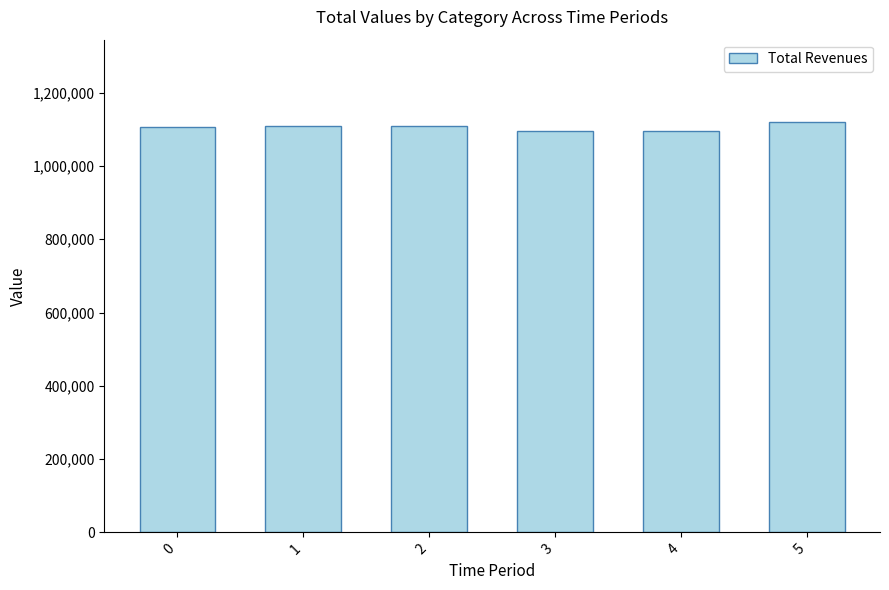

Are the bars grouped side by side (vs. stacked)?

No